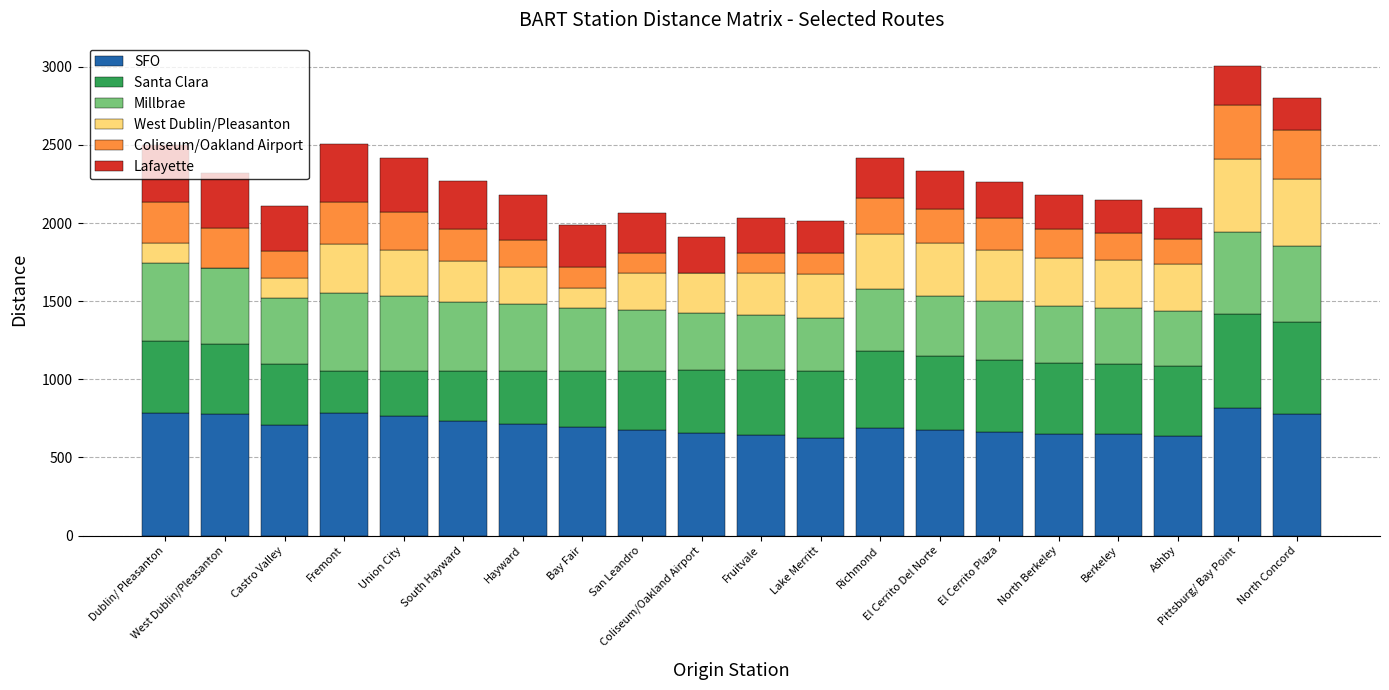

Rank the categories by SFO value from highest to lowest.

Pittsburg/ Bay Point, Dublin/ Pleasanton, Fremont, North Concord, West Dublin/Pleasanton, Union City, South Hayward, Hayward, Castro Valley, Bay Fair, Richmond, San Leandro, El Cerrito Del Norte, El Cerrito Plaza, Coliseum/Oakland Airport, North Berkeley, Berkeley, Fruitvale, Ashby, Lake Merritt